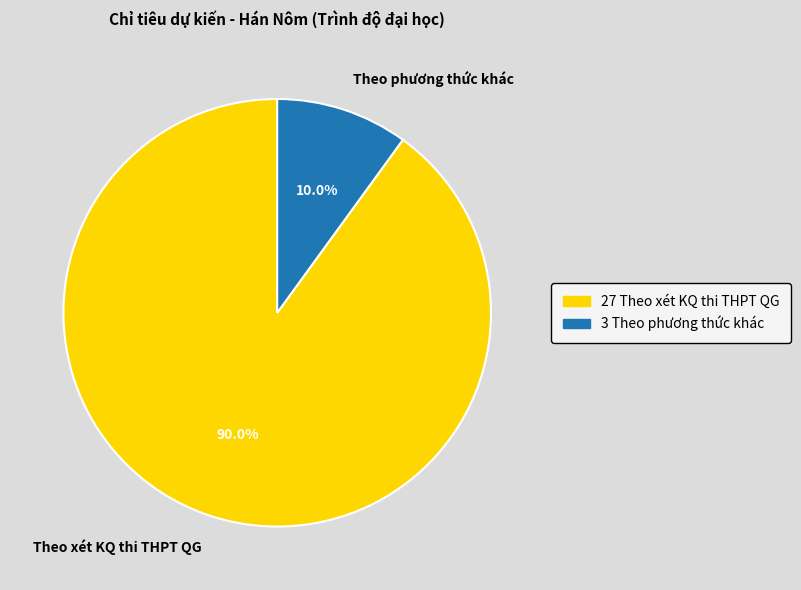

Which slice is the largest?

Theo xét KQ thi THPT QG